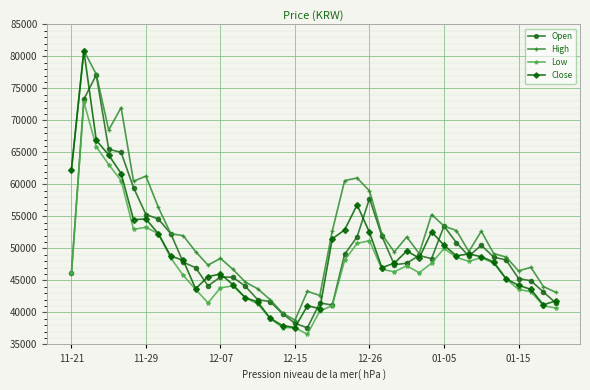

At how many categories does at least one series exceed 70179?

3